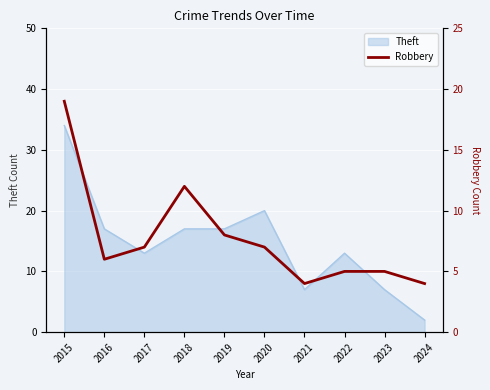

Reading right to left, extract all data points from this chart.

4	5	5	4	7	8	12	7	6	19